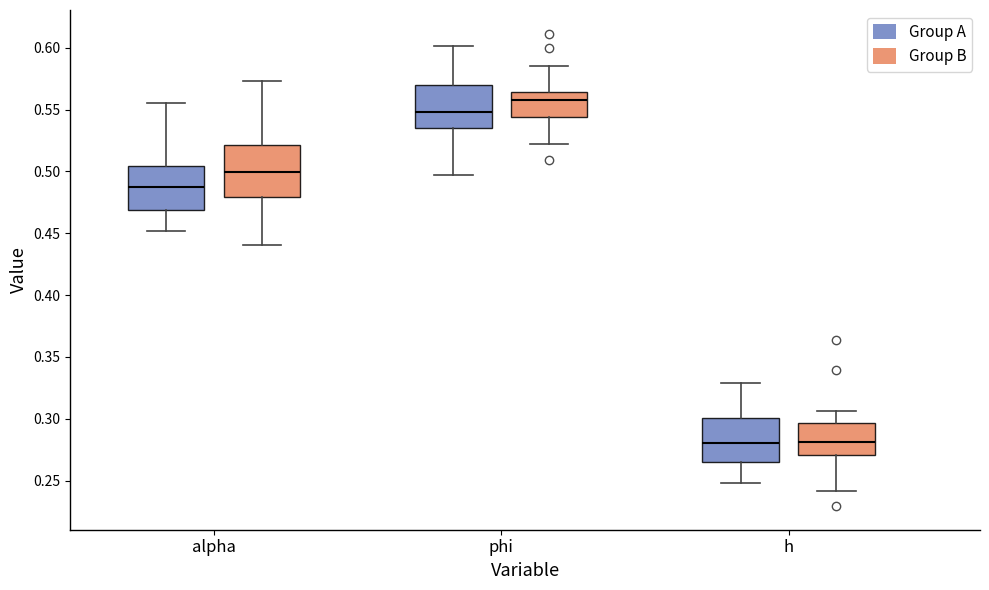

Reading left to right, read every box against the y-axis: the position of its median line, the range the box covers, and the ends of its whiskers. The values are not printed on the chart, so give them approximately, as read against the axis.

alpha (Group A): median 0.485, box 0.470 to 0.505, whiskers 0.450 to 0.555
alpha (Group B): median 0.500, box 0.480 to 0.520, whiskers 0.440 to 0.575
phi (Group A): median 0.550, box 0.535 to 0.570, whiskers 0.495 to 0.600
phi (Group B): median 0.560, box 0.545 to 0.565, whiskers 0.520 to 0.585
h (Group A): median 0.280, box 0.265 to 0.300, whiskers 0.250 to 0.330
h (Group B): median 0.280, box 0.270 to 0.295, whiskers 0.240 to 0.305